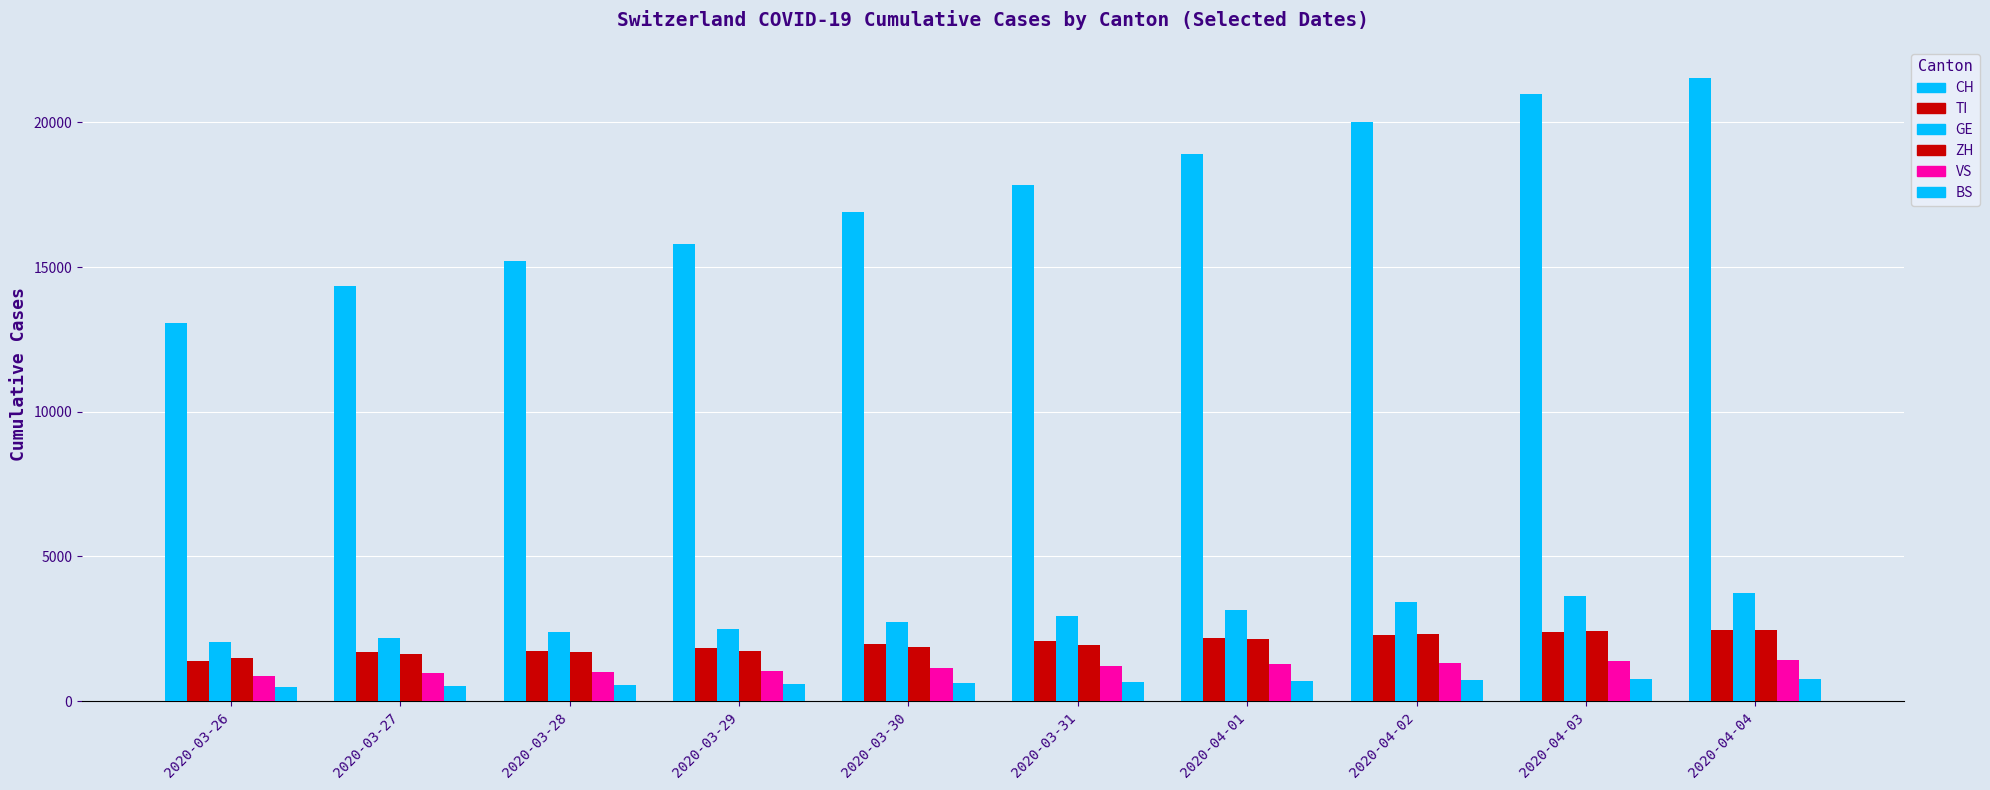

How many series are shown in this chart?

6